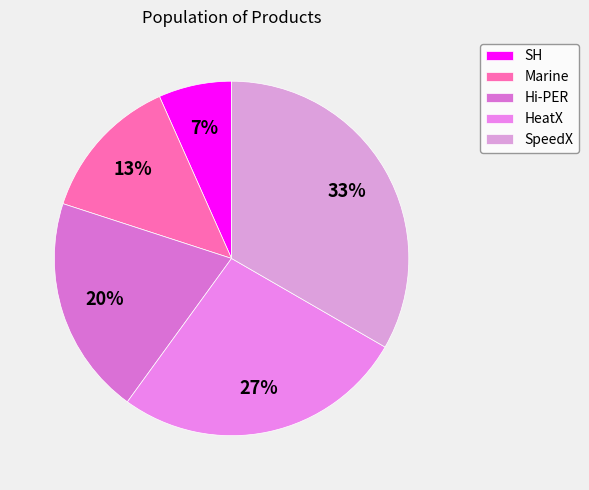

Which has a higher value, Hi-PER or SH?

Hi-PER